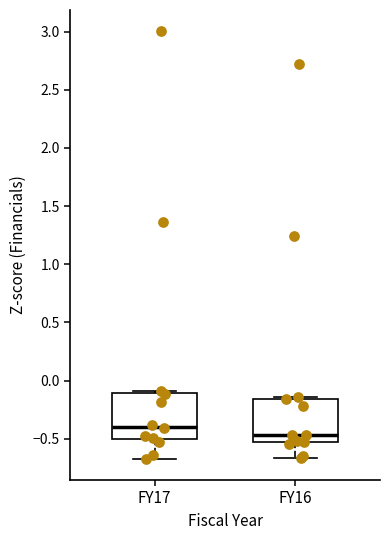

Reading left to right, read every box against the y-axis: the position of its median line, the range the box covers, and the ends of its whiskers. The values are not printed on the chart, so give them approximately, as read against the axis.

FY17: median -0.40, box -0.50 to -0.10, whiskers -0.65 to -0.10 (just above the box's upper edge)
FY16: median -0.45, box -0.55 to -0.15, whiskers -0.65 to -0.15 (just above the box's upper edge)